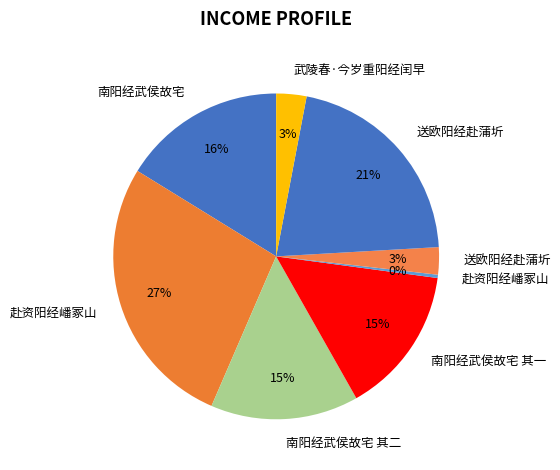

Which slice is the smallest?

赴资阳经嶓冢山